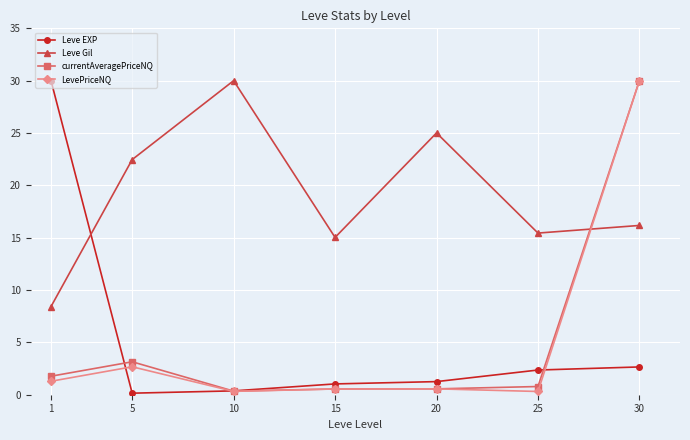

Which series changed the most between 10 and 30?

LevePriceNQ